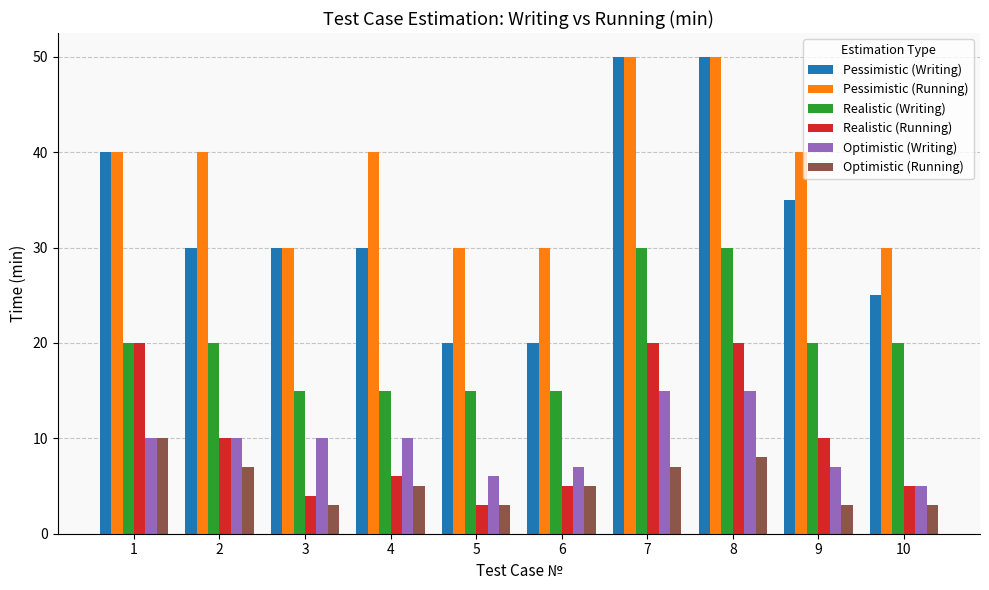

At which label does Optimistic (Writing) reach its minimum?

10